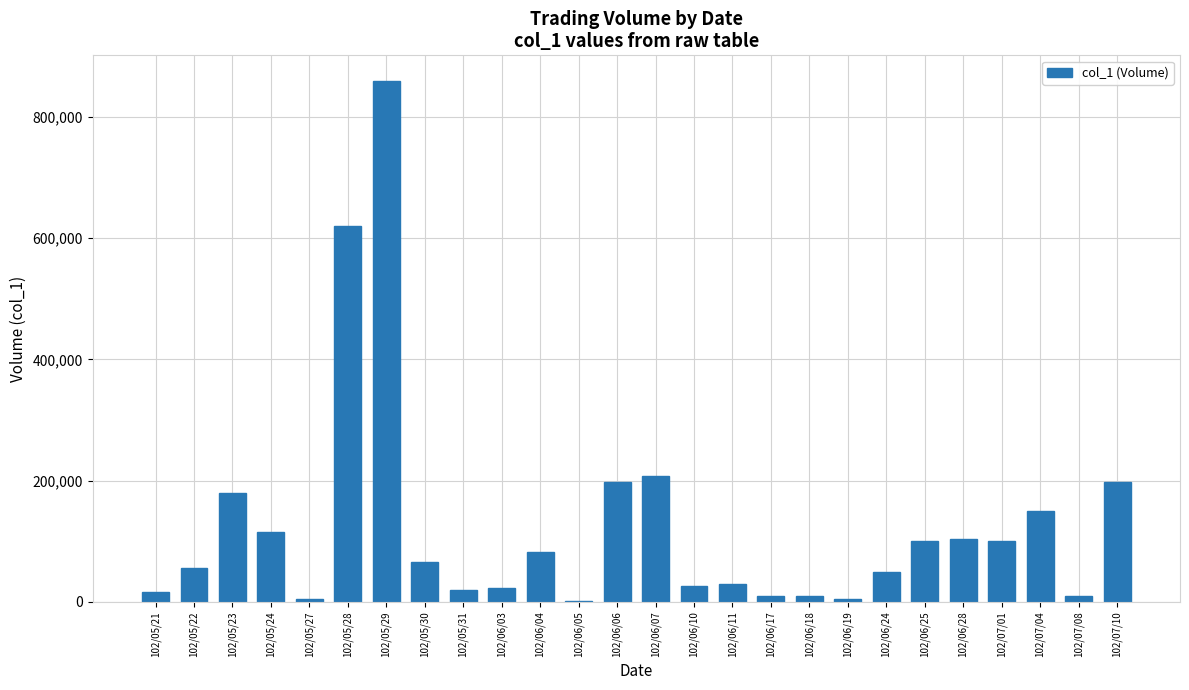

True or false: the data shows 26337 at 102/05/22.

False